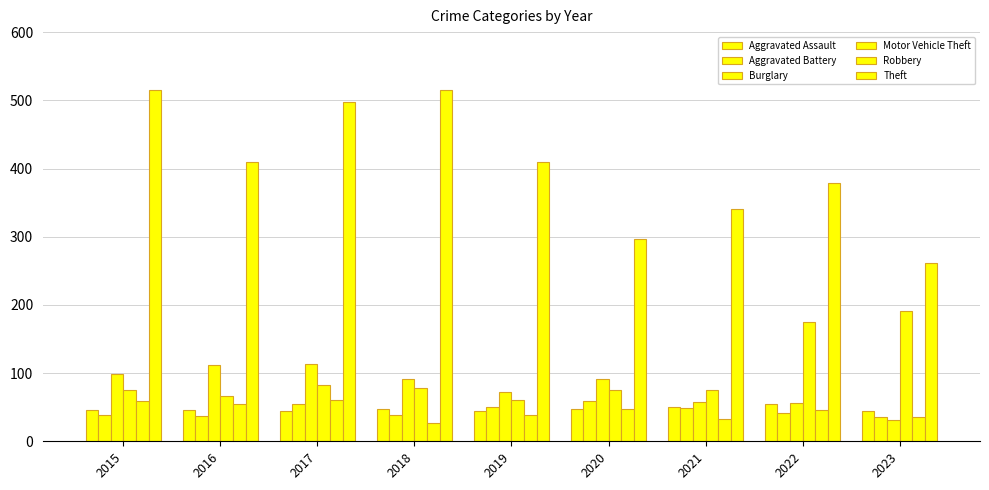

List the labels in order of Theft value, largest first.

2015, 2018, 2017, 2016, 2019, 2022, 2021, 2020, 2023